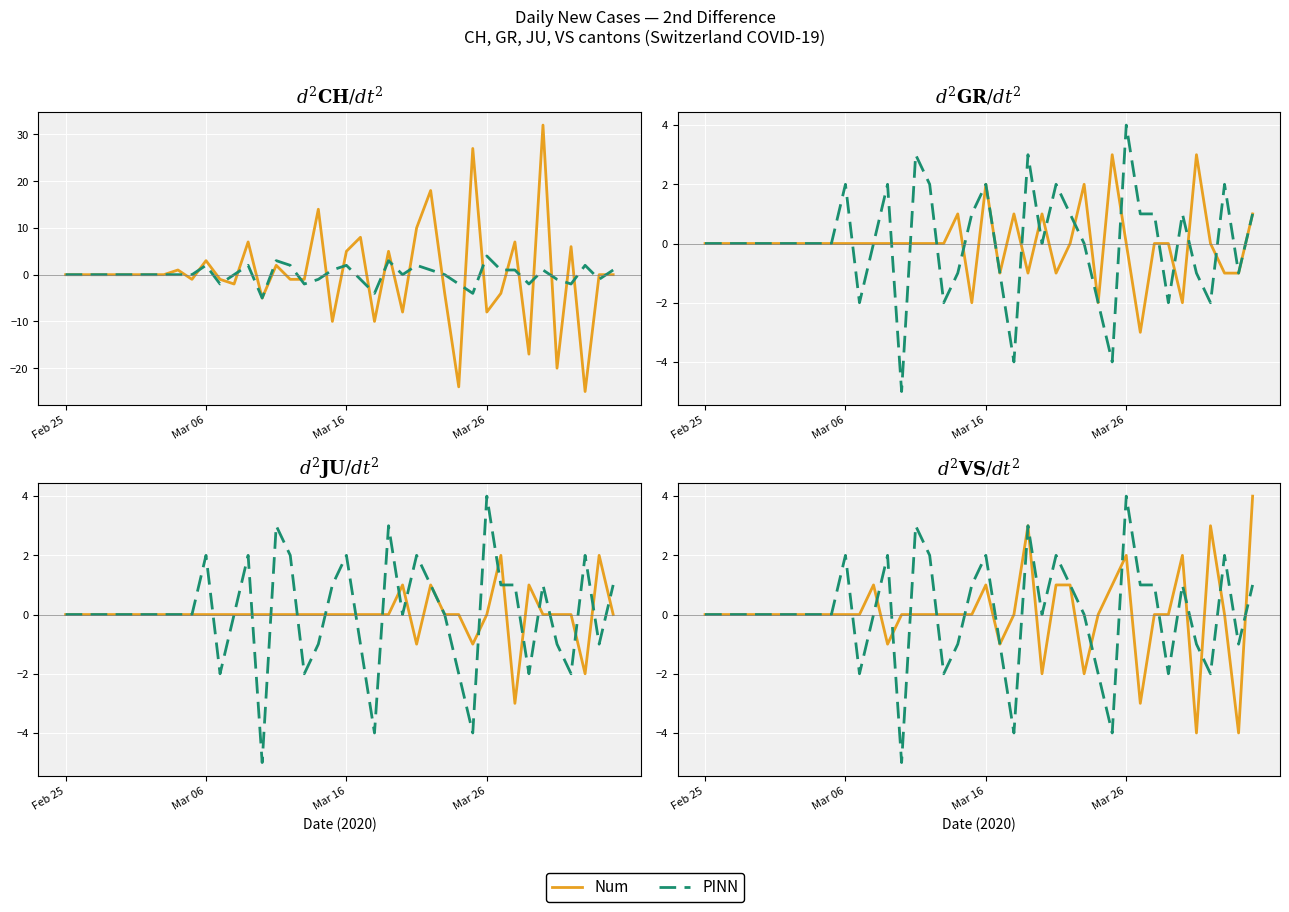

What is the total value across all series at 22?

-4